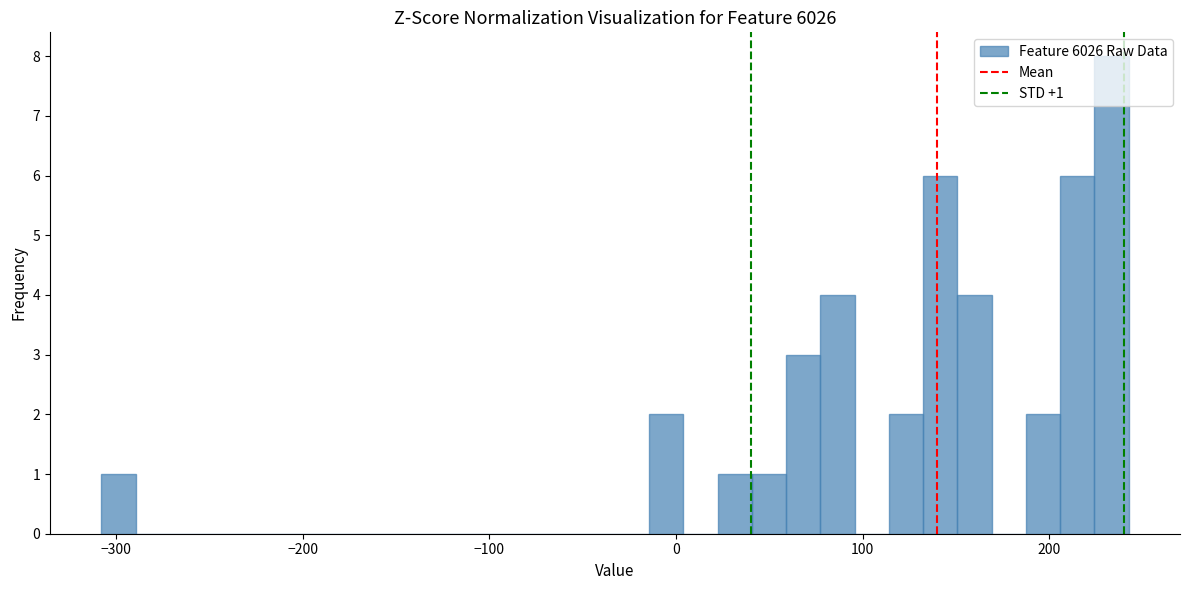

Around what value on the x-axis is the tallest bar? Give the approximate position of its centre, as read against the axis.

230